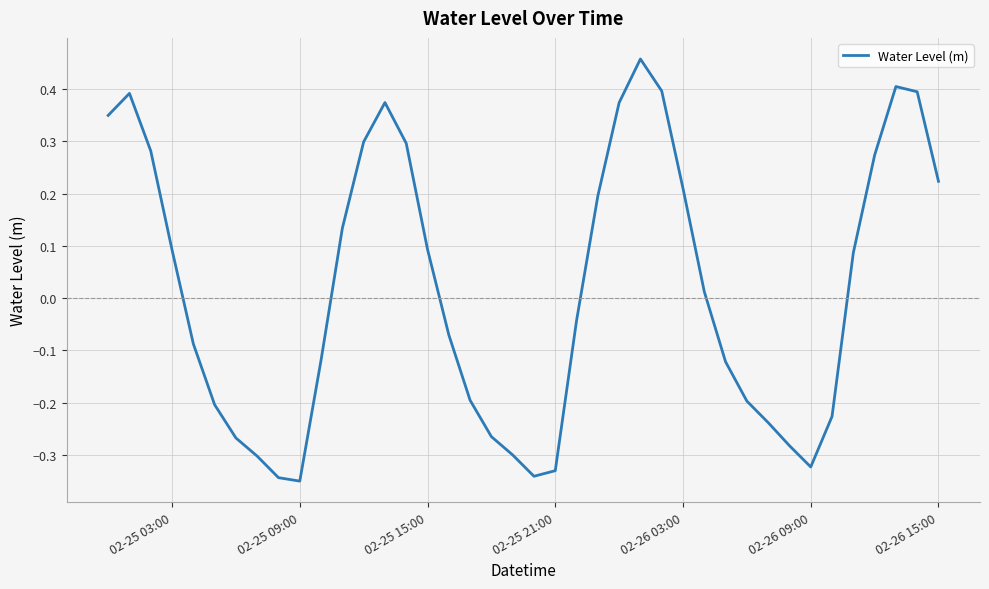

Does the chart have visible grid lines?

Yes